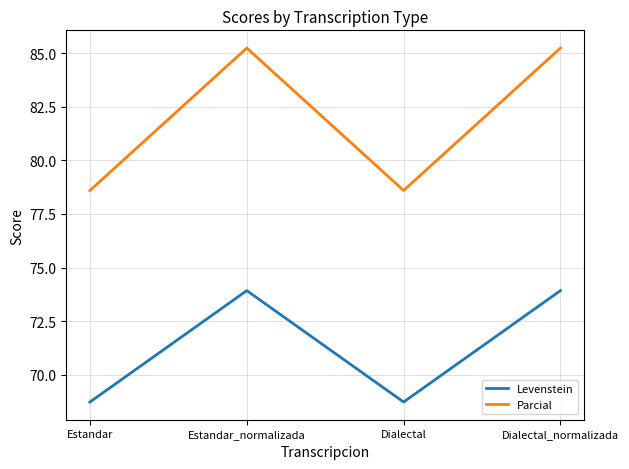

Which series has the widest spread of values?

Parcial